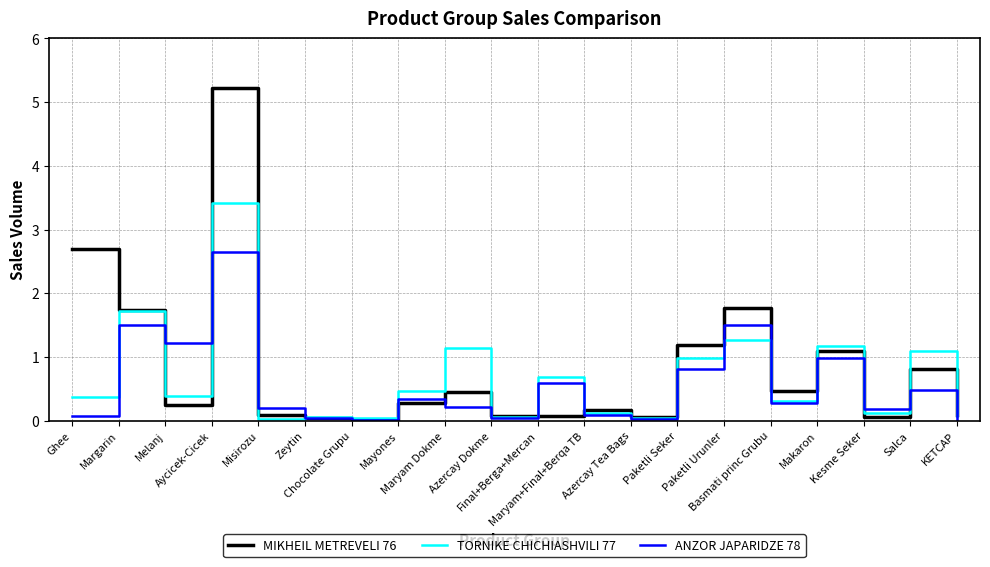

What are all the series names shown in the legend?

MIKHEIL METREVELI 76, TORNIKE CHICHIASHVILI 77, ANZOR JAPARIDZE 78